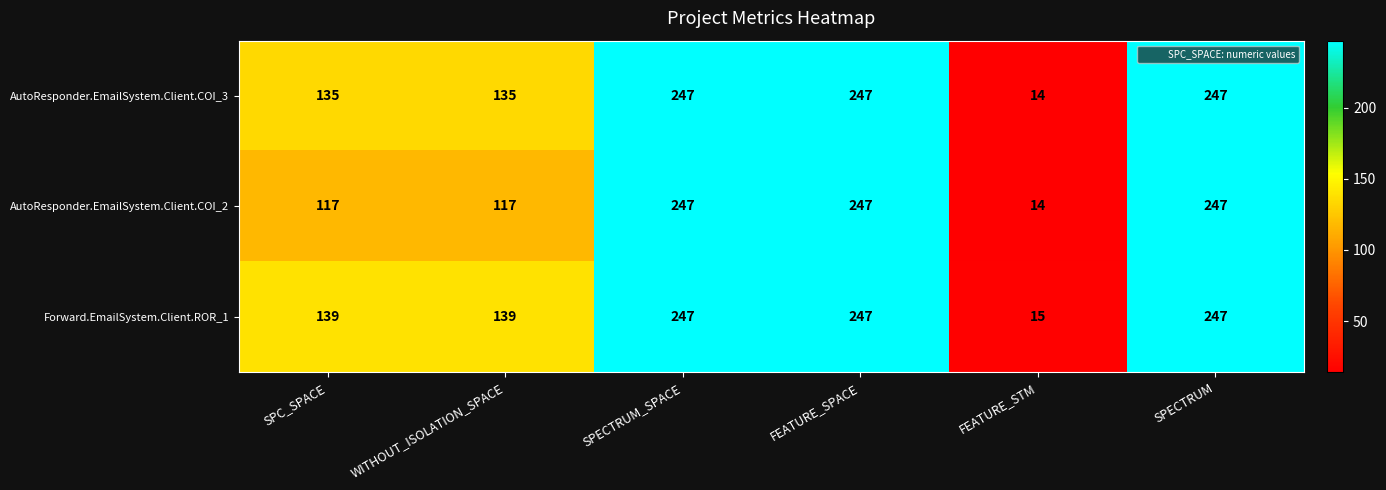

What is the greatest value displayed?

247